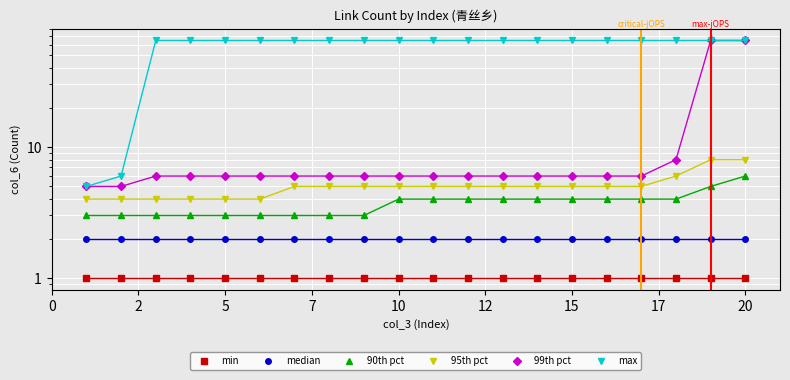

The value of 95th pct at 12 is 3. True or false?

False